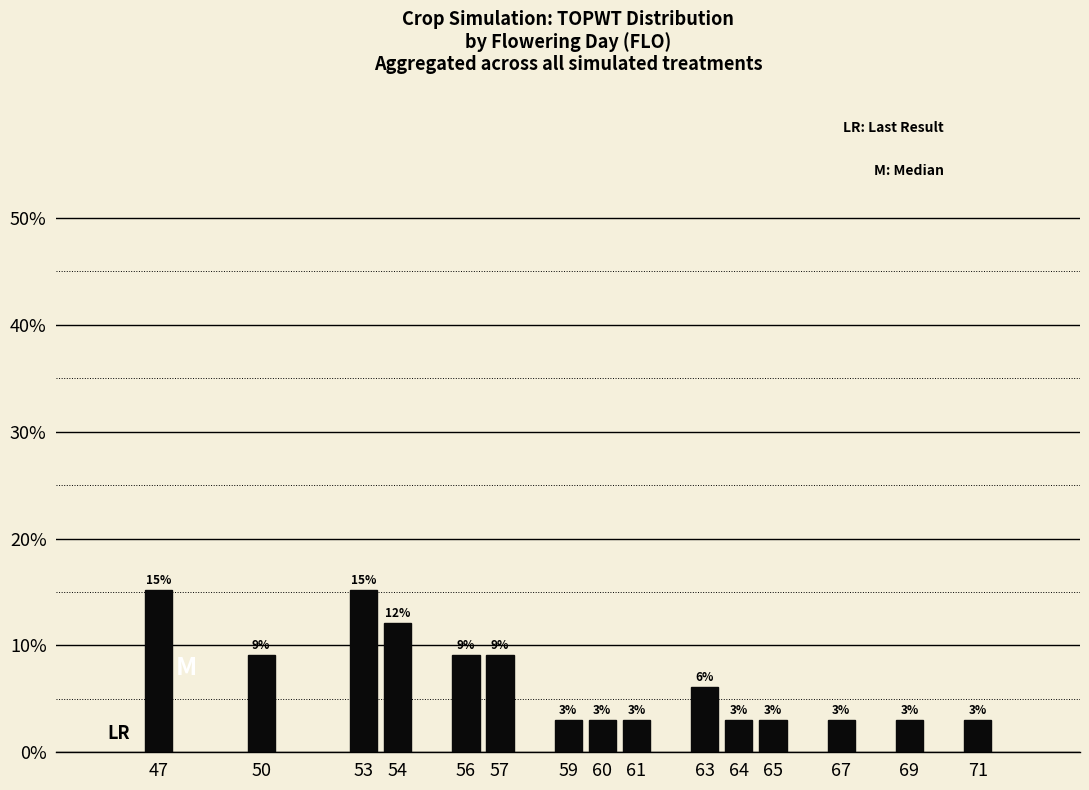

Are the bars horizontal?

No